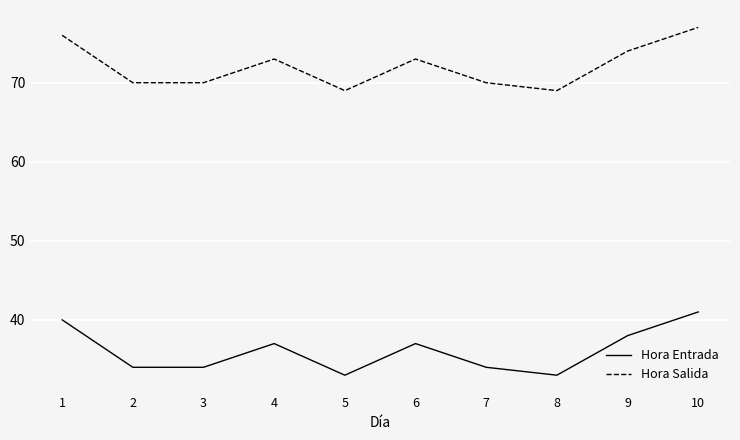

What is the maximum value for Hora Salida?

77